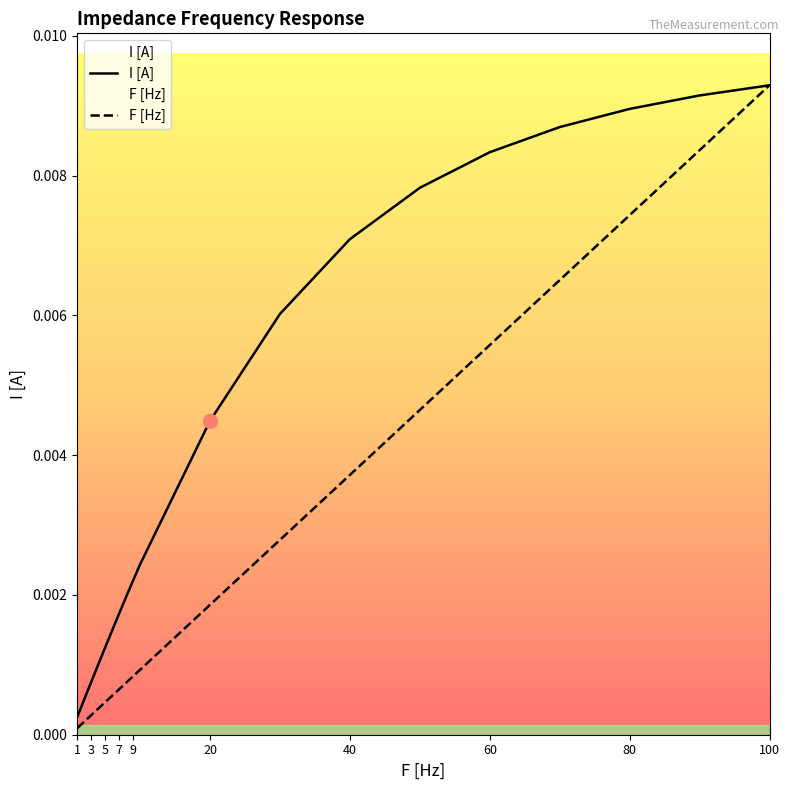

How many series are shown in this chart?

2